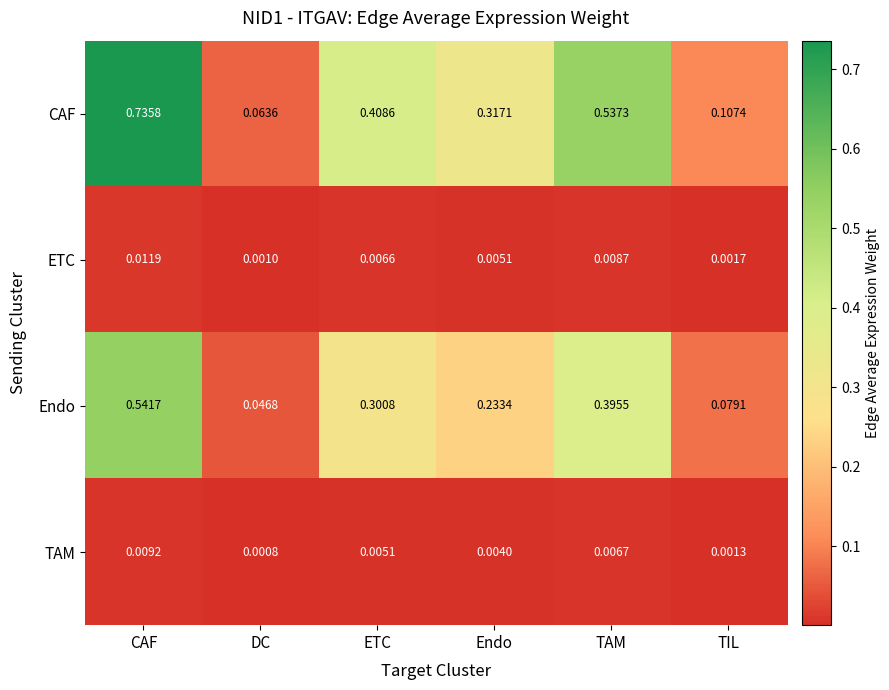

Between ETC and TAM, which series saw the biggest shift?

CAF